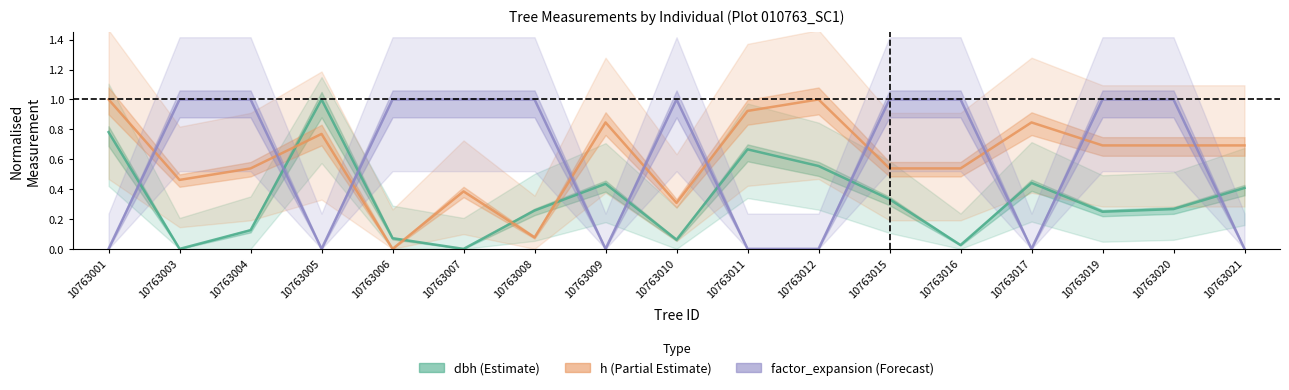

What is the difference between the factor_expansion values at 10763007 and 10763011?

1.0